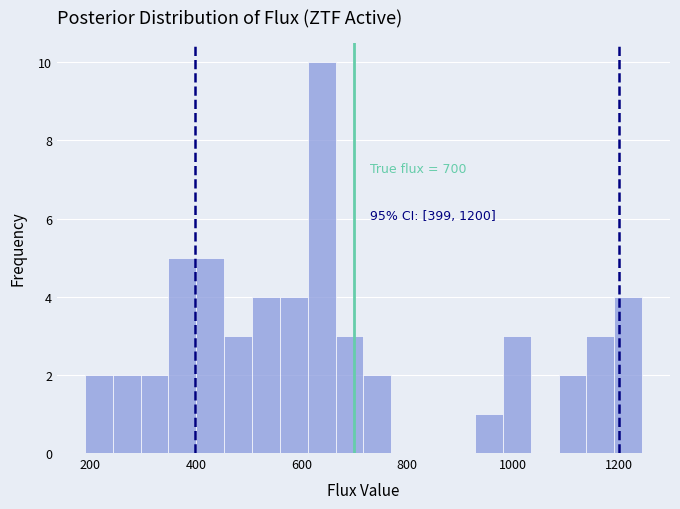

Read against the x-axis, roughly where is the centre of the tallest bar?

640